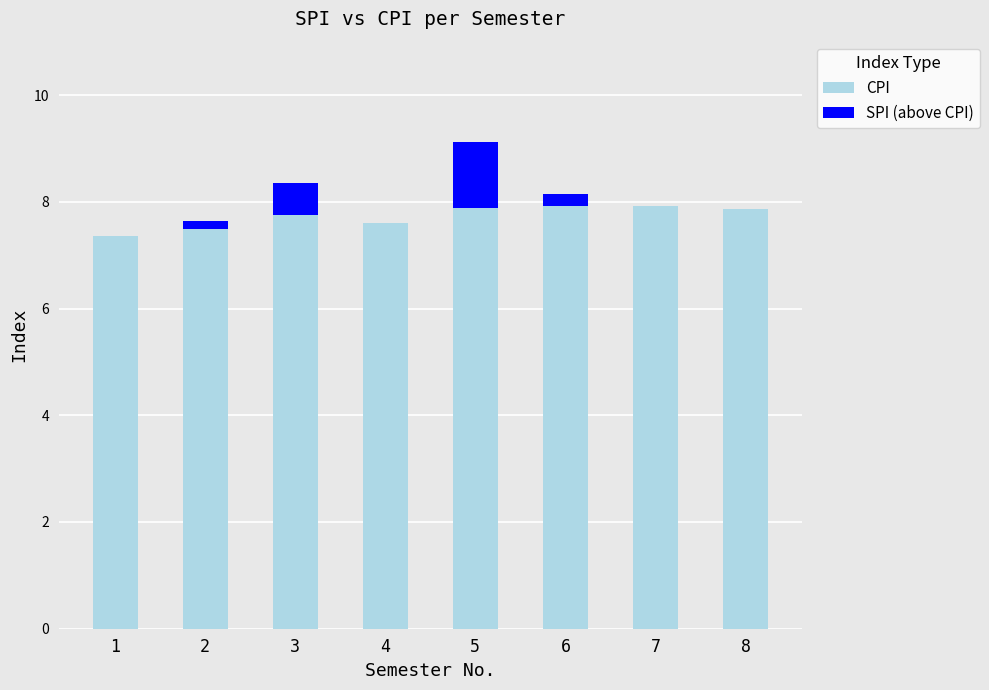

What is the sum of the CPI values at 6 and 3?

15.7